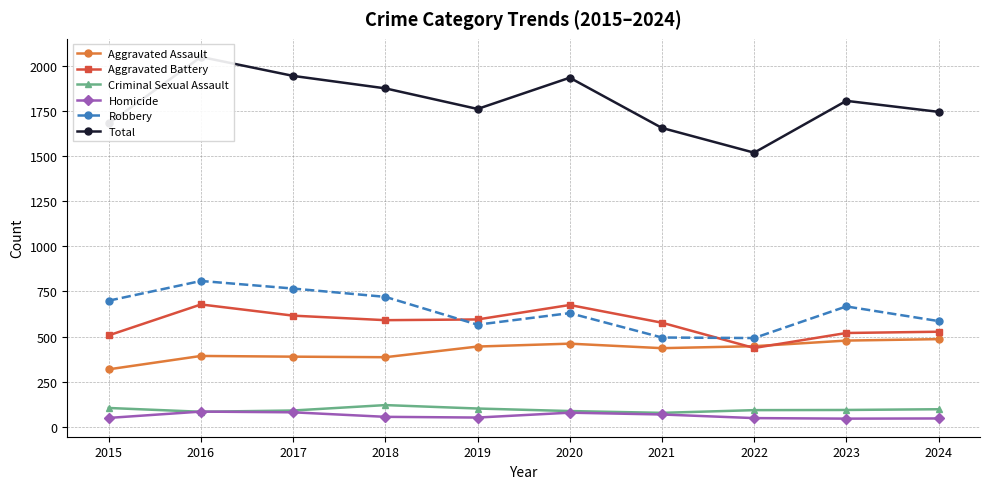

Which label corresponds to the smallest value in the chart?

2023